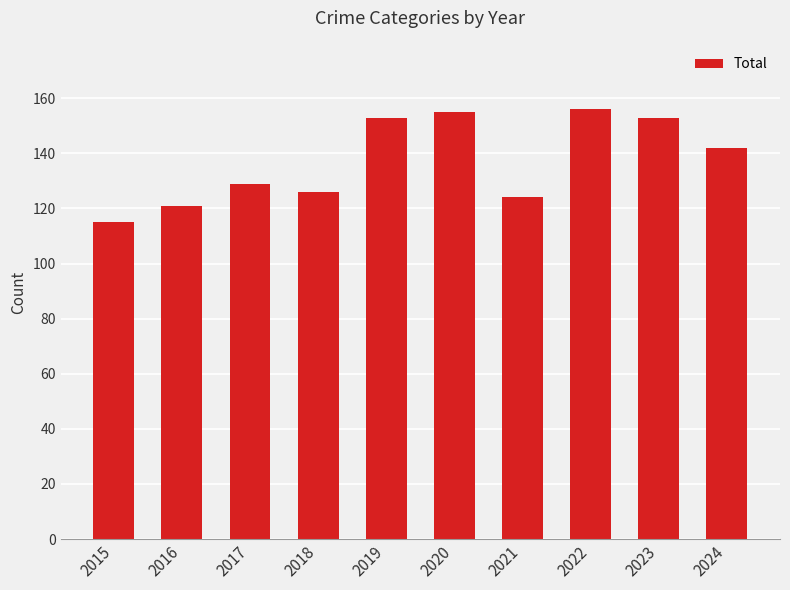

What is the maximum value shown in the chart?

156